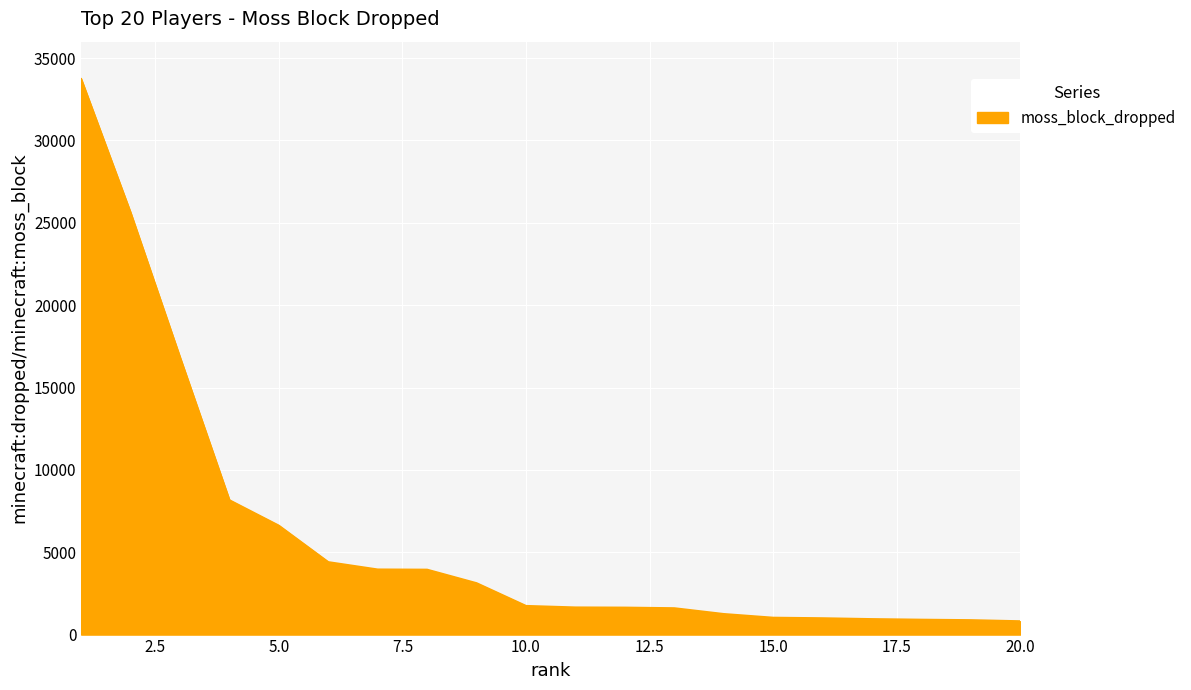

What is the maximum value shown in the chart?

33728